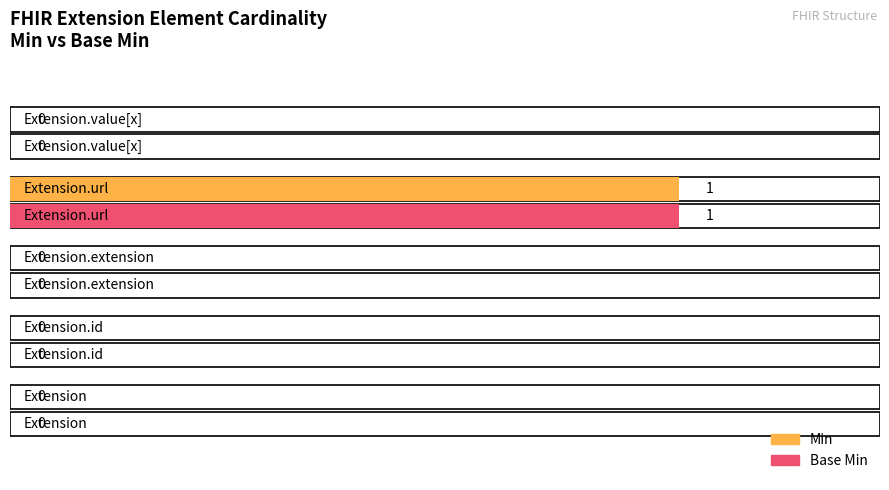

At how many categories does at least one series exceed 0?

1